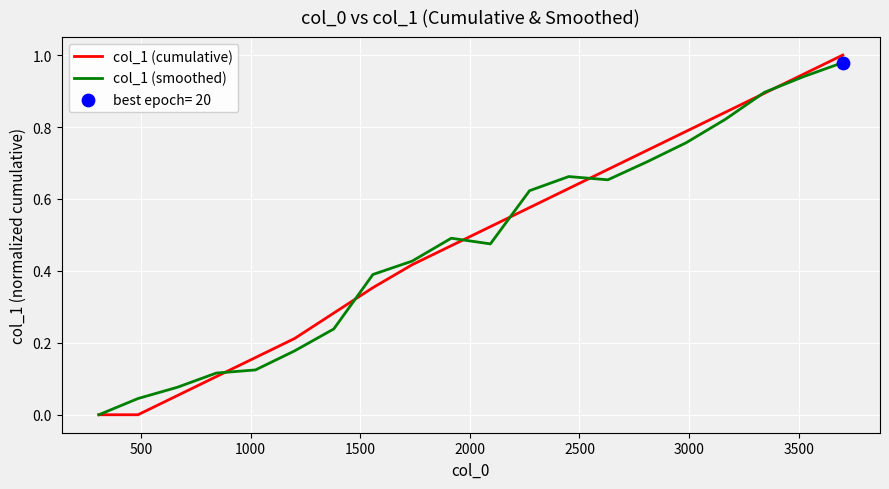

Which series has the widest spread of values?

col_1 (cumulative)